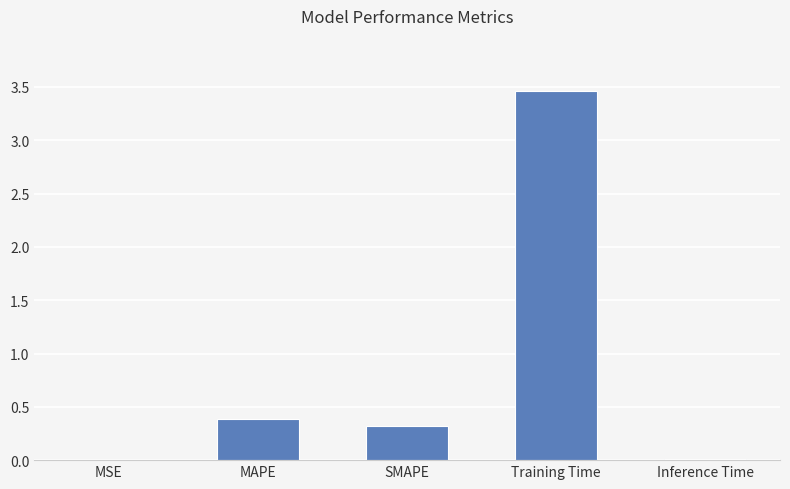

Are the bars grouped side by side (vs. stacked)?

No